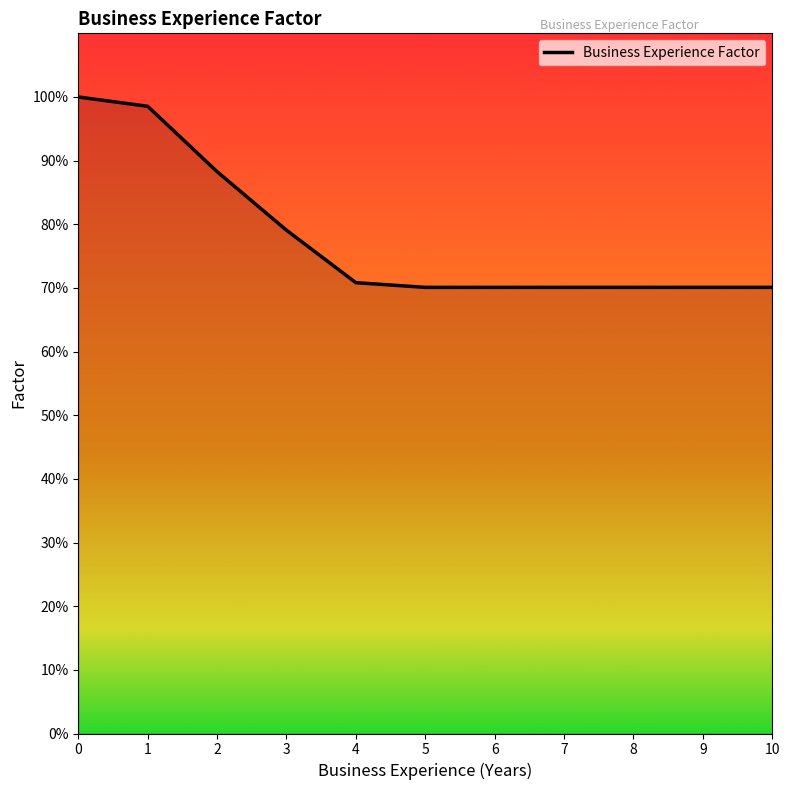

What is the average value?

0.8